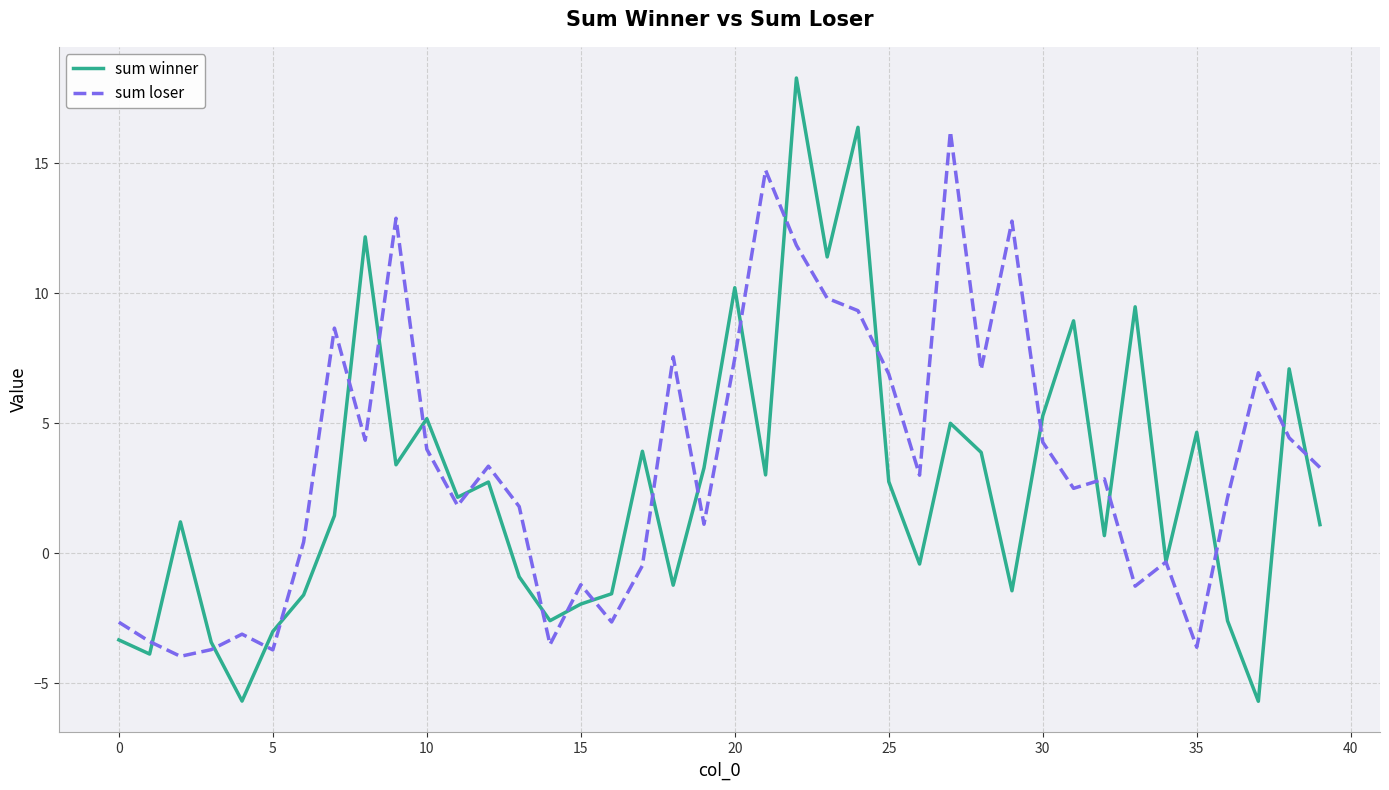

Which series has the largest total across all categories?

sum loser